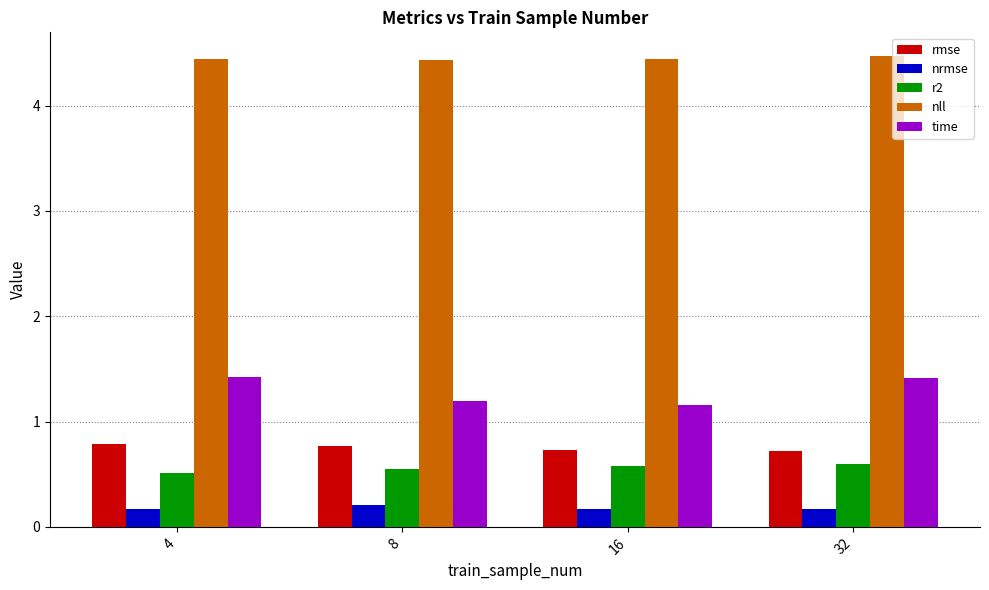

Reading left to right, transcribe all the data shown in this chart.

rmse: 0.8	0.8	0.7	0.7
nrmse: 0.2	0.2	0.2	0.2
r2: 0.5	0.5	0.6	0.6
nll: 4.4	4.4	4.4	4.5
time: 1.4	1.2	1.2	1.4